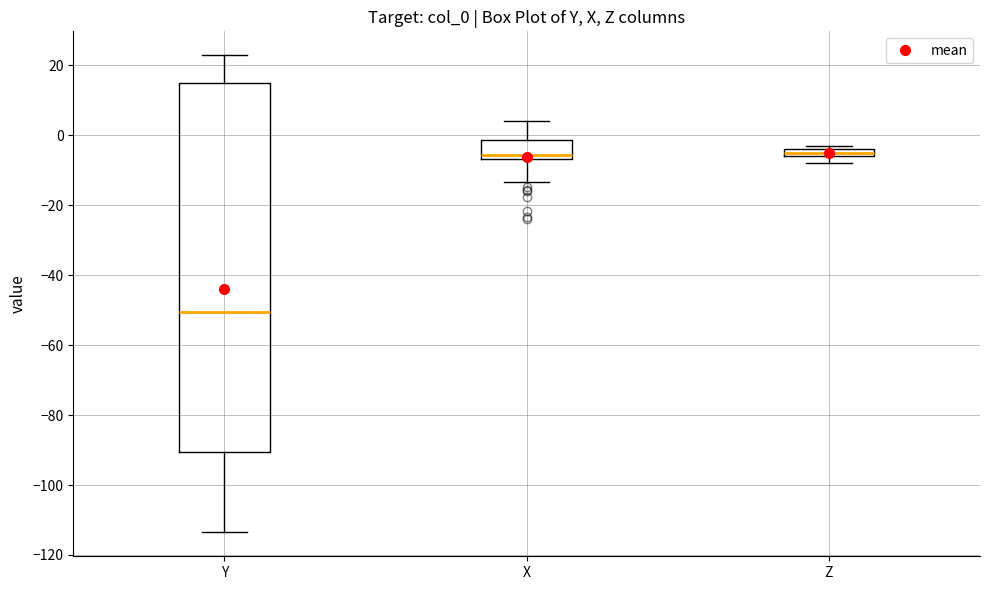

Comparing the boxes themselves (not the whiskers), which one is the tallest?

Y